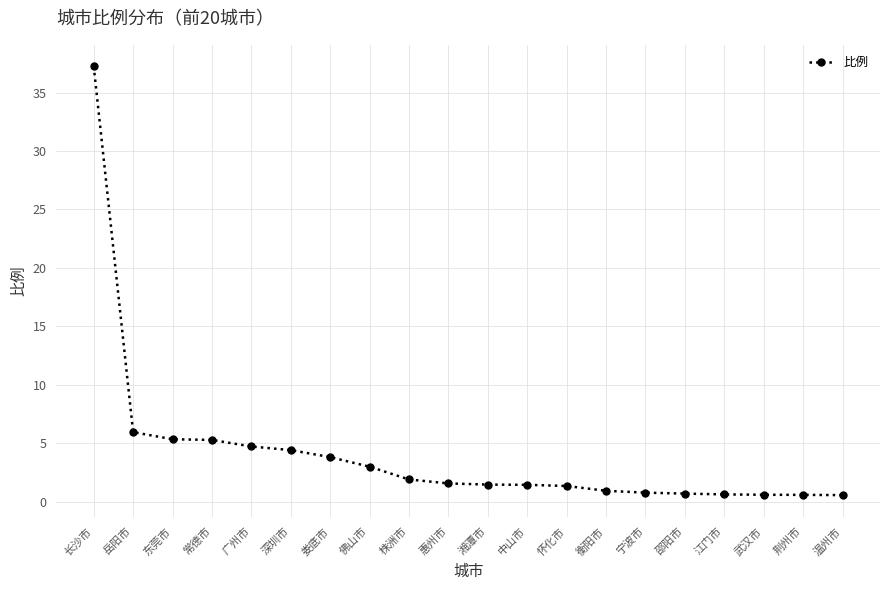

Count the number of data series in this chart.

1